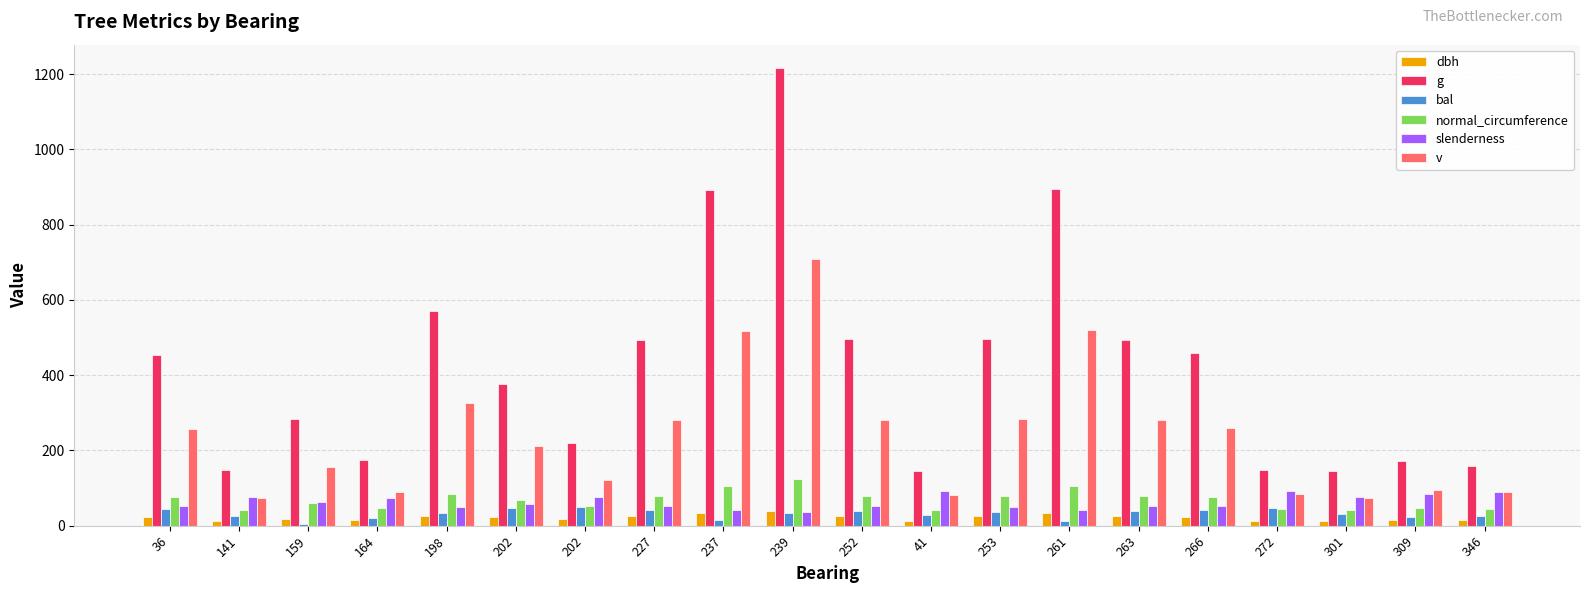

What is the sum of all g values?

8438.2